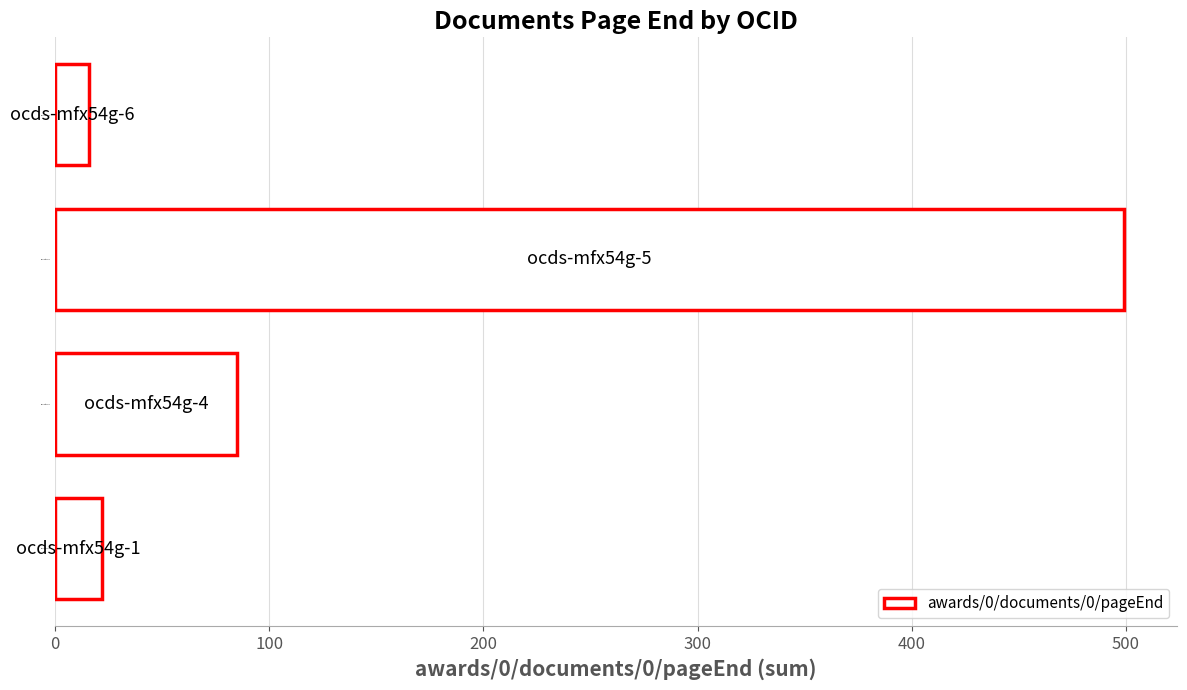

The value at ocds-mfx54g-5 is 499. True or false?

True